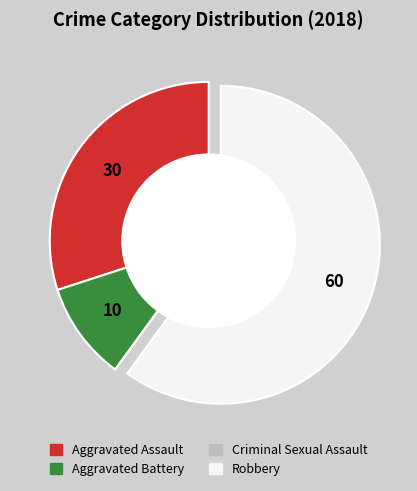

True or false: Robbery accounts for 65% of the total.

False